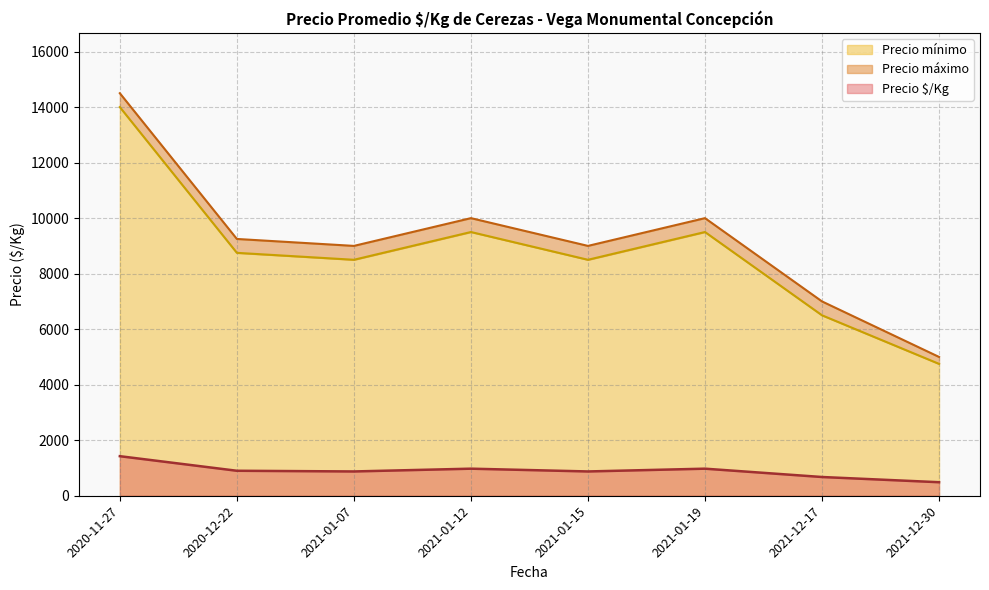

The value of Precio mínimo at 2021-01-15 is 8500.0. True or false?

True